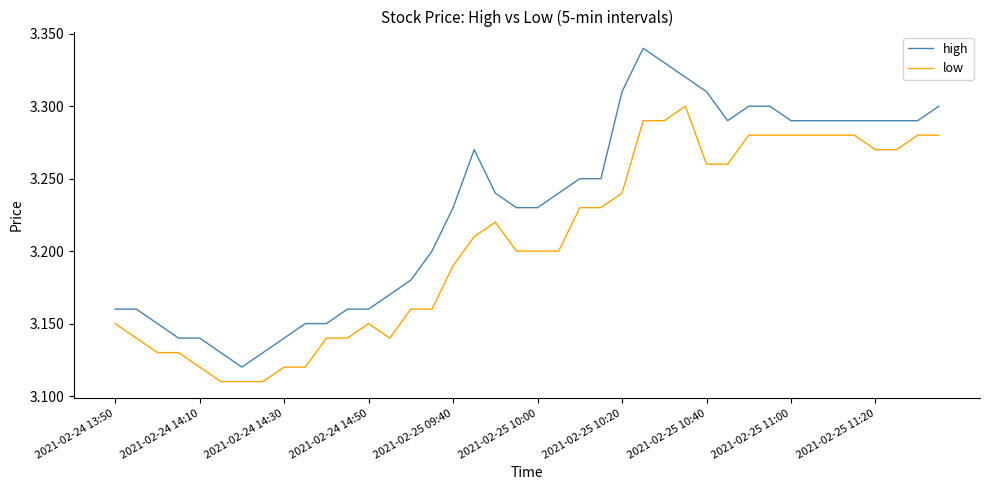

Count the number of categories in the chart.

40